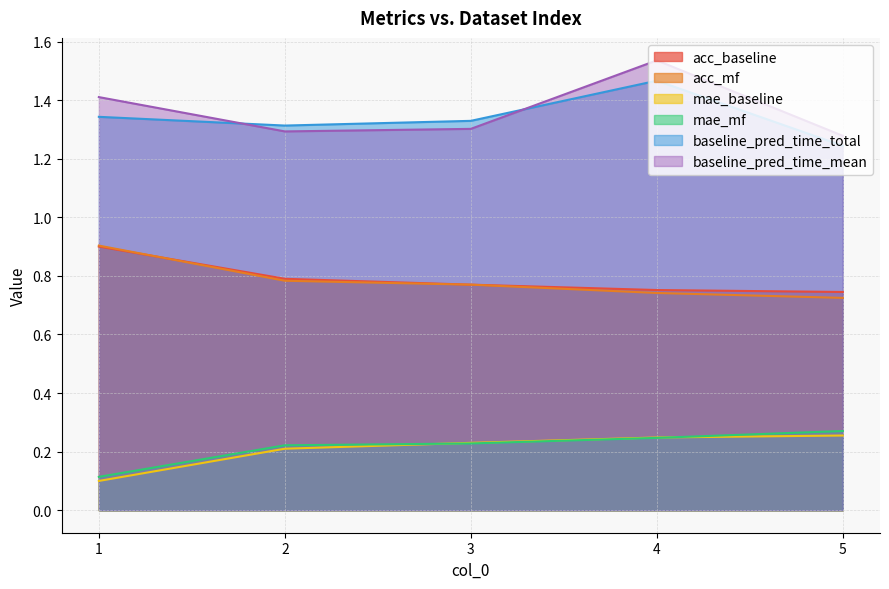

The value of acc_baseline at 5 is 1.0. True or false?

False